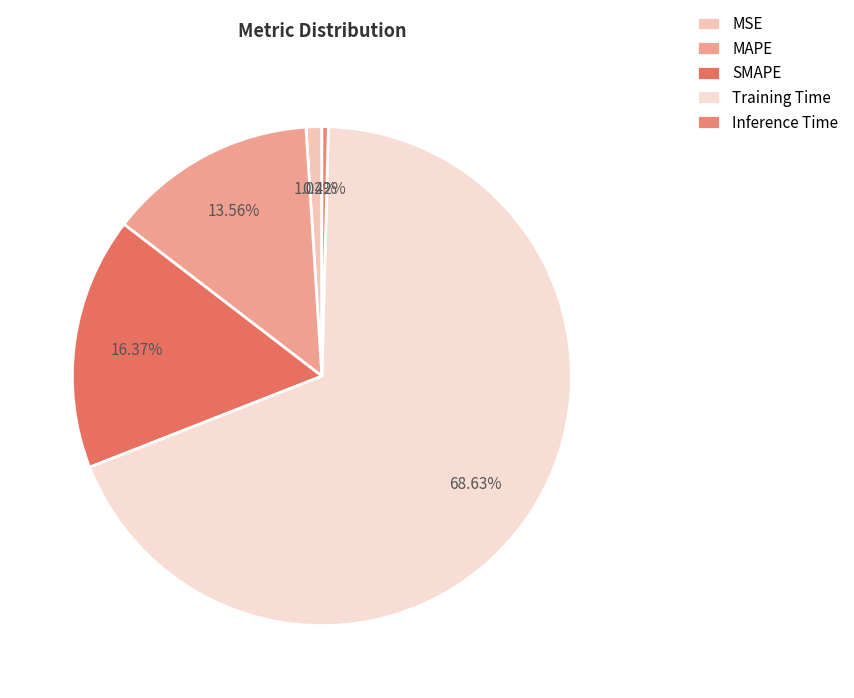

Which category has the smallest portion of the pie?

Inference Time